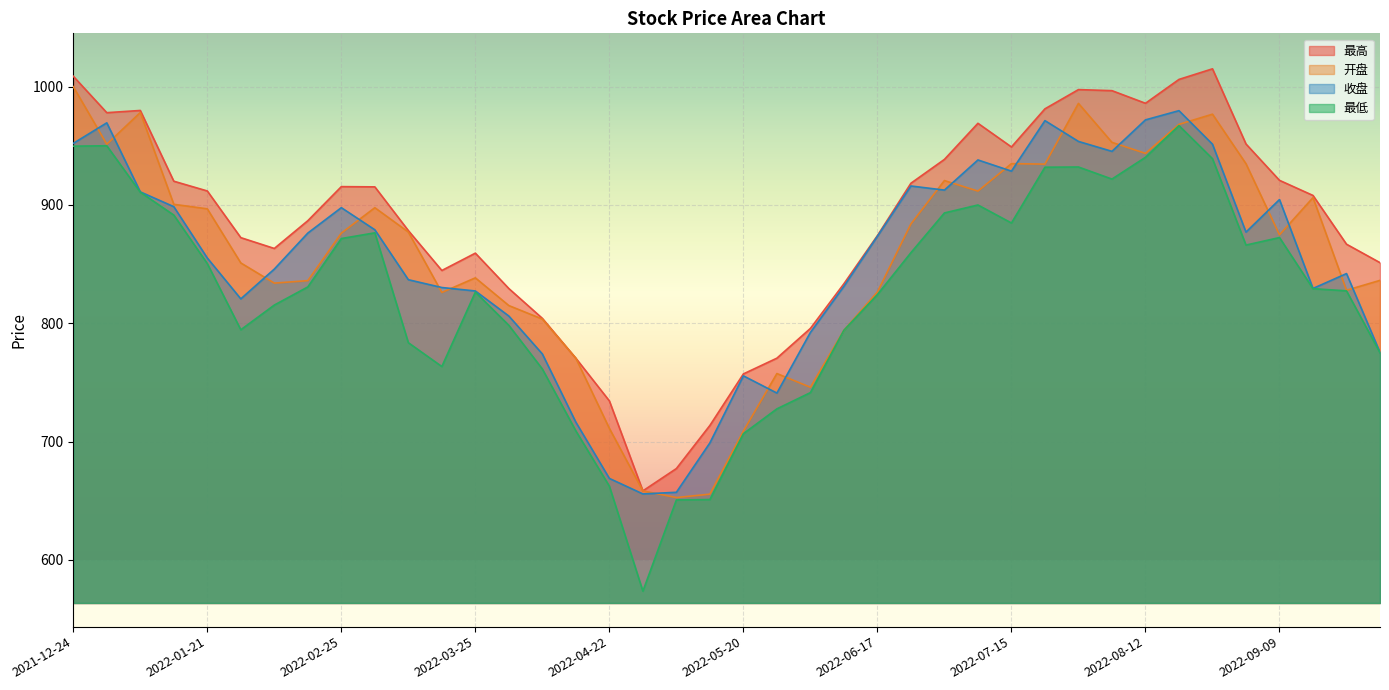

At which category does 开盘 reach its first local peak?

2022-01-07